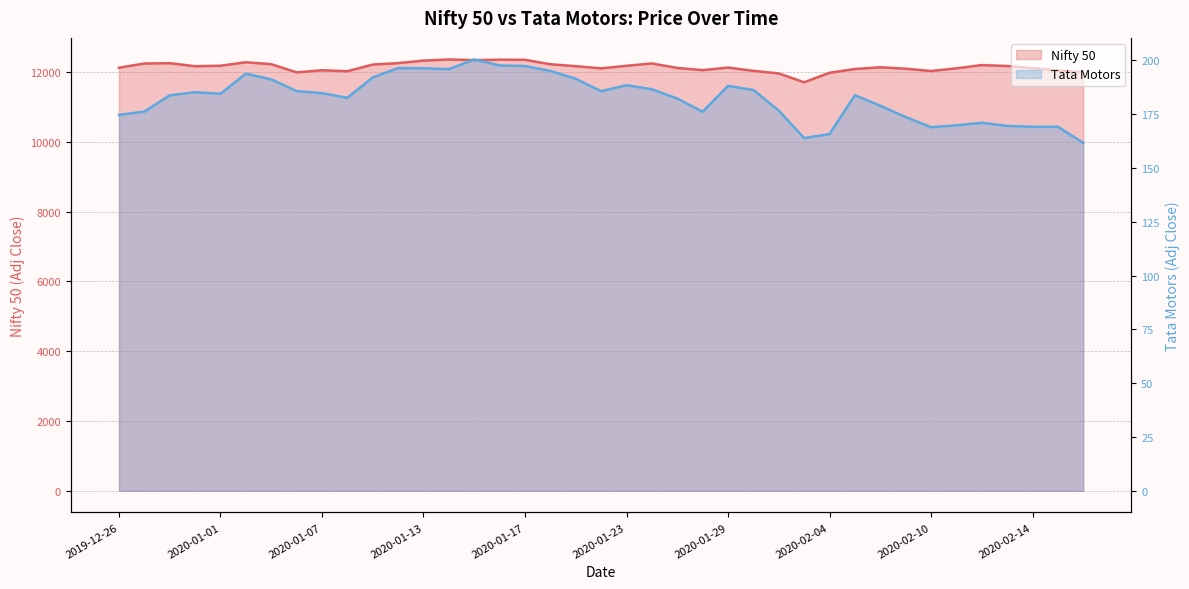

True or false: Tata Motors and Nifty 50 cross at least once.

False